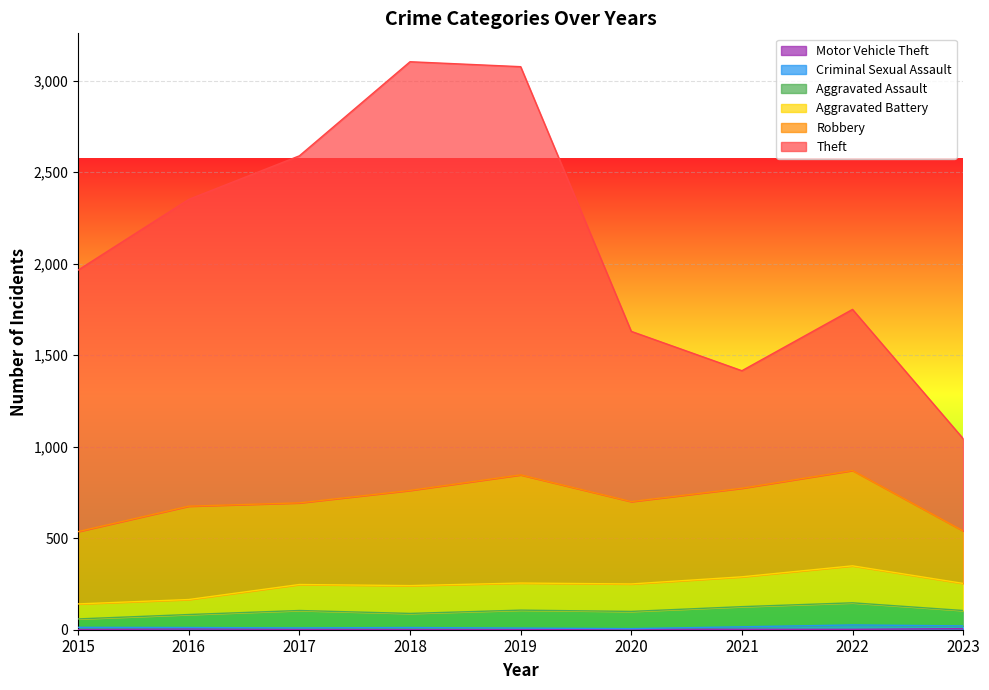

What is the difference between the Motor Vehicle Theft values at 2018 and 2023?

5